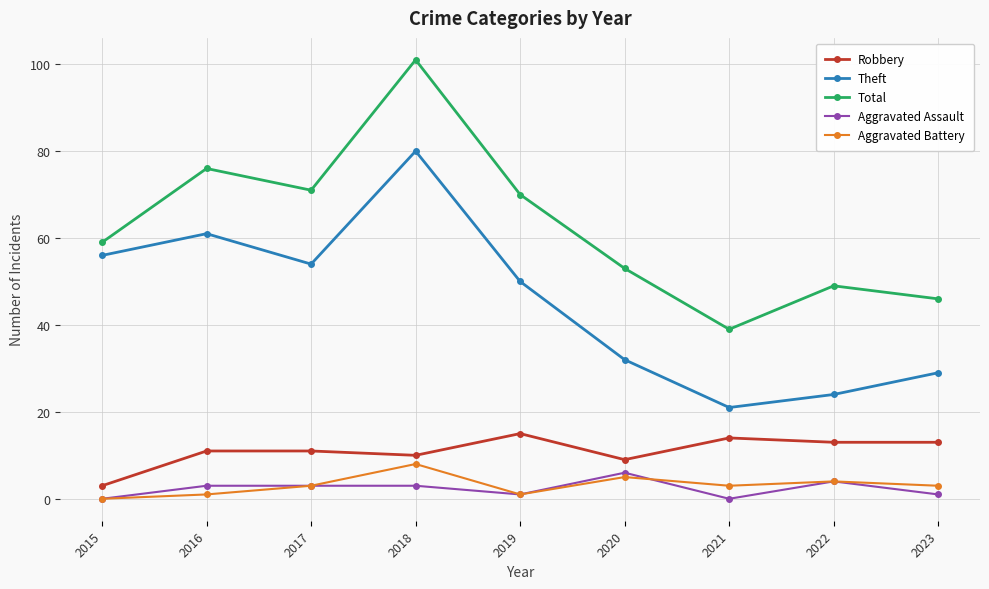

Rank the series by their maximum value, from highest to lowest.

Total, Theft, Robbery, Aggravated Battery, Aggravated Assault